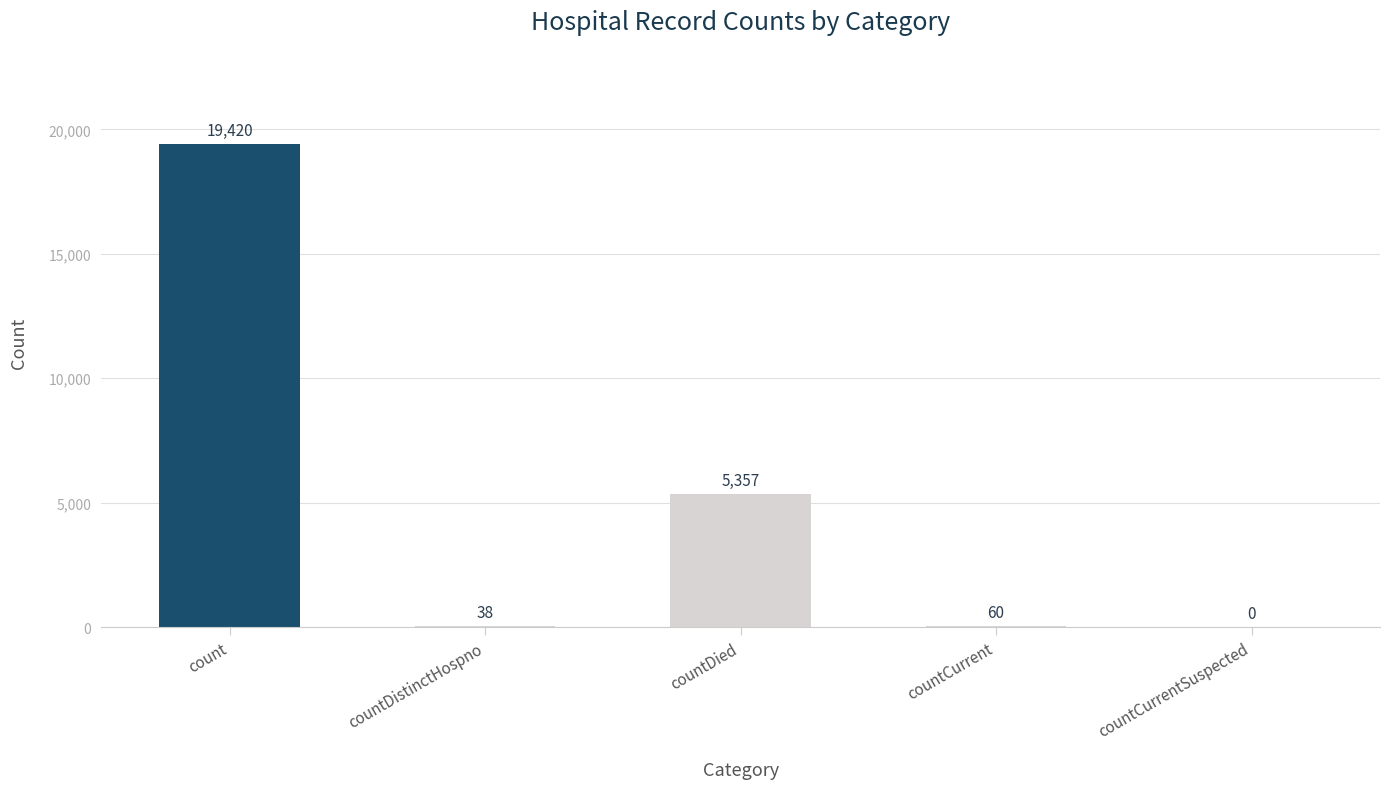

What is the difference between the values at countDistinctHospno and count?

19382